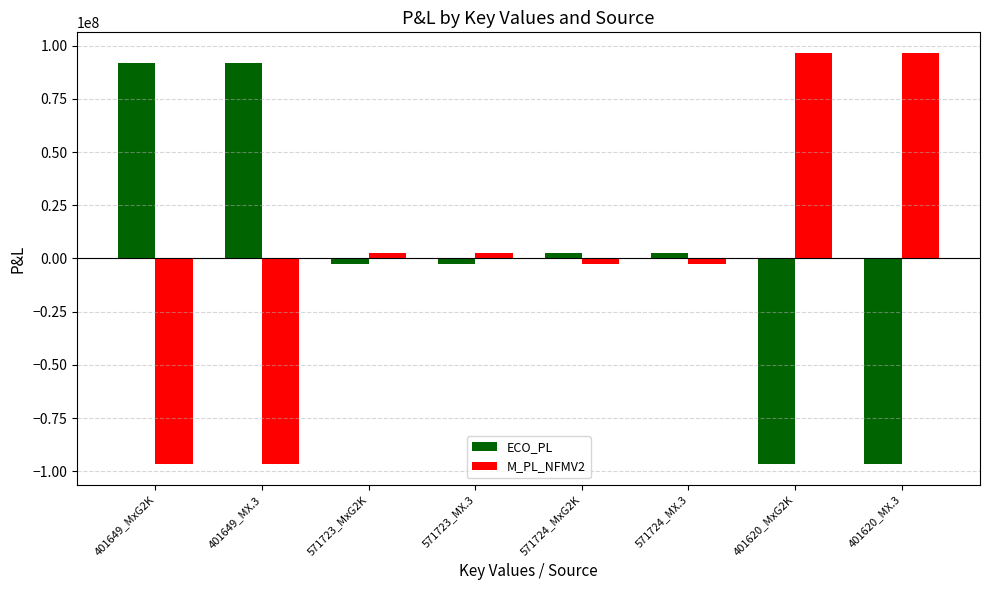

What is the sum of the M_PL_NFMV2 values at 571723_MX.3 and 571724_MxG2K?

2.6